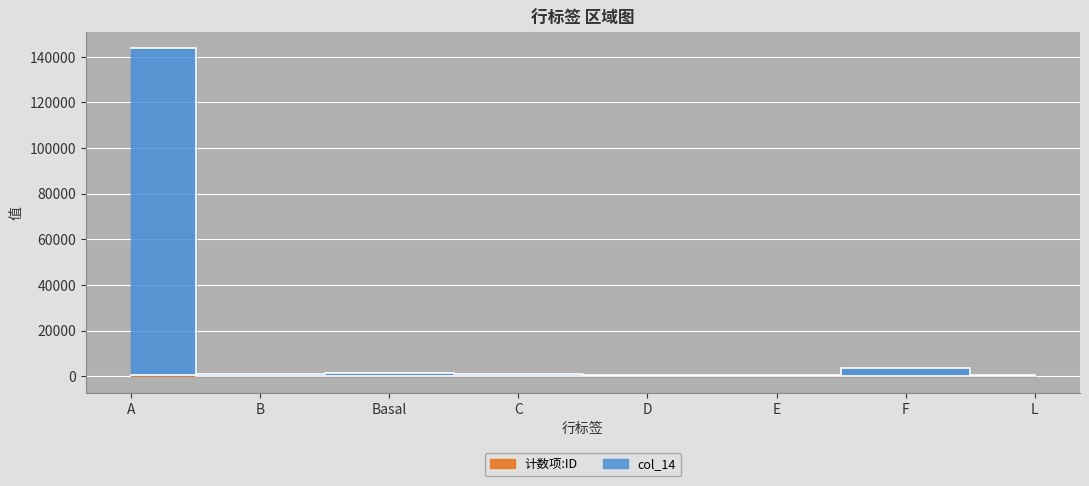

At which category does 计数项:ID reach its first local peak?

Basal